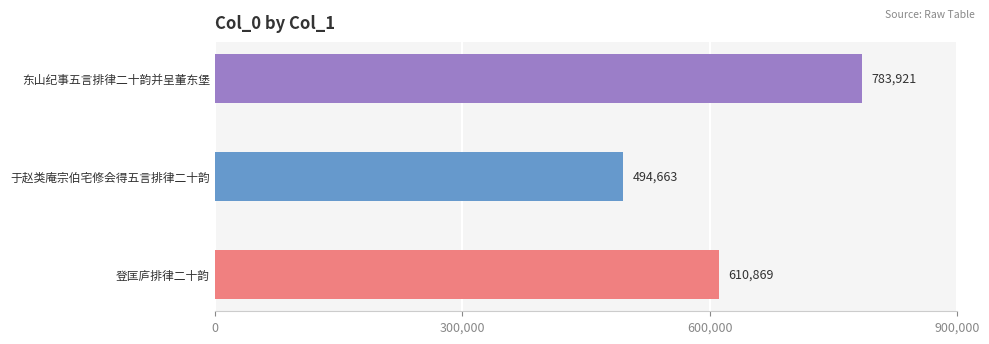

Reading left to right, extract all data points from this chart.

610869	494663	783921